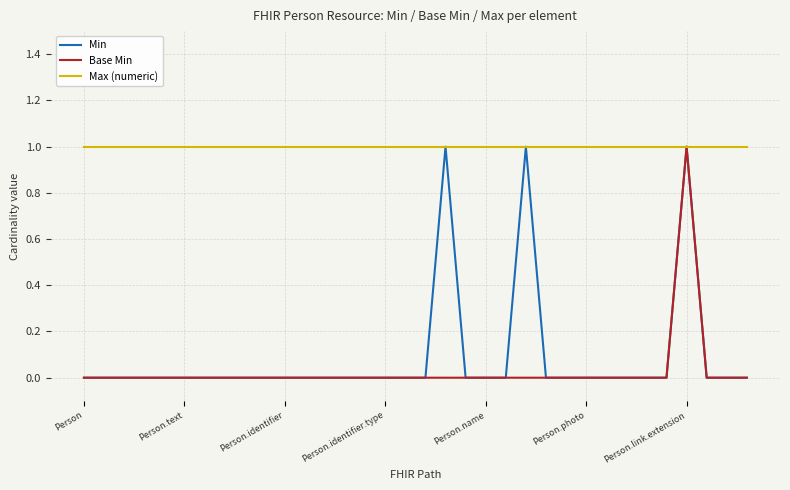

Which series has the largest total across all categories?

Max (numeric)